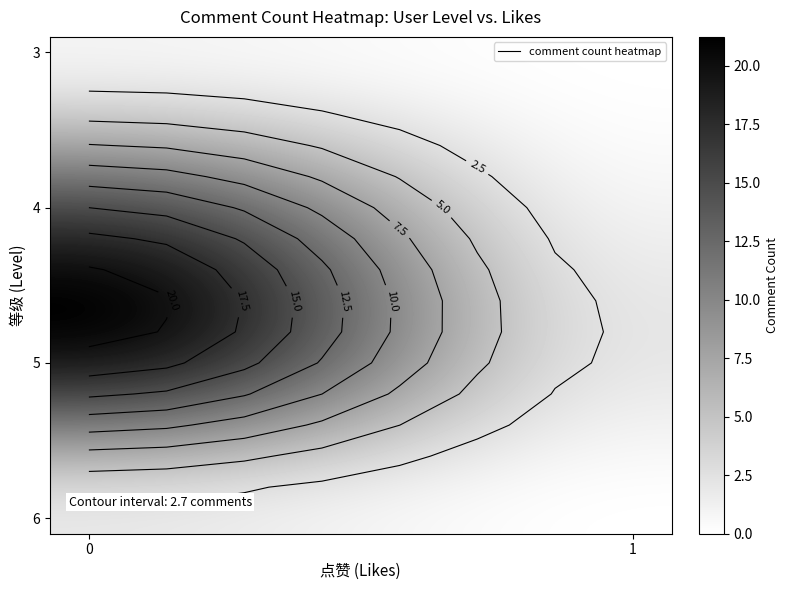

Count the number of categories in the chart.

8